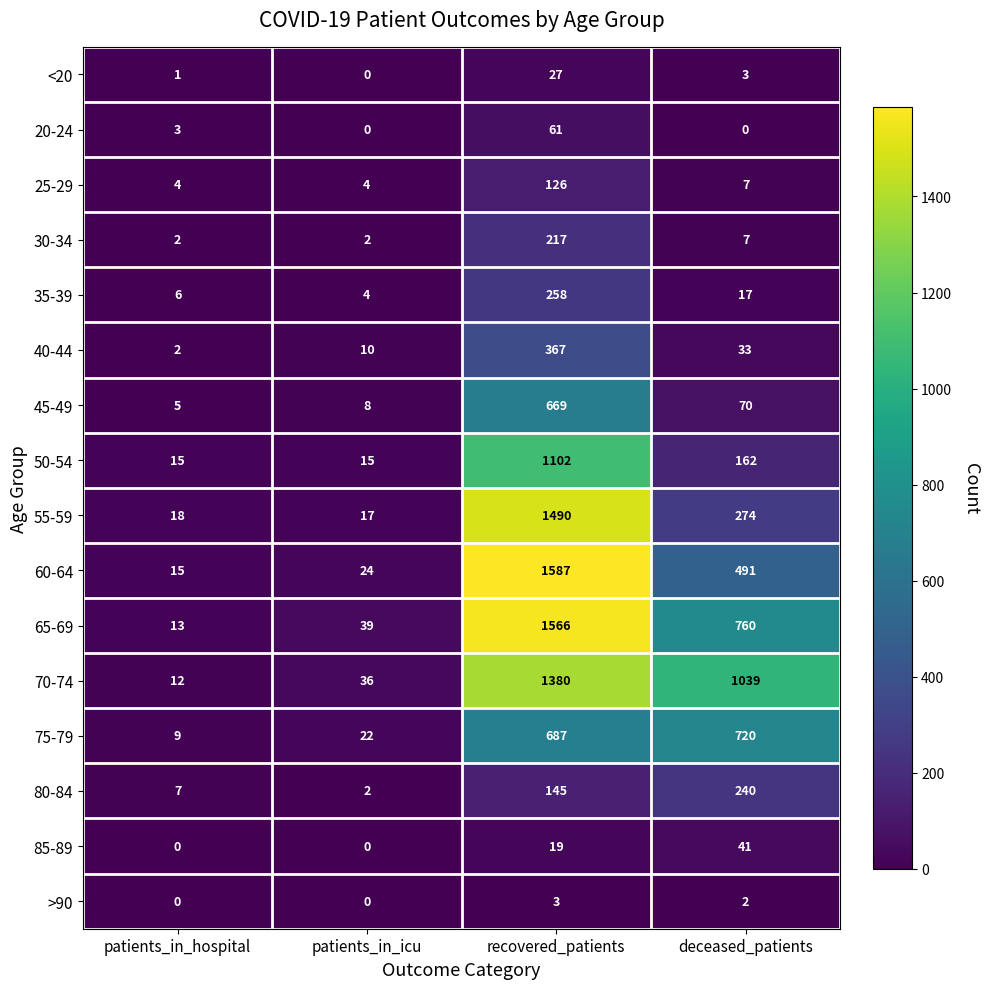

What is the sum of all 60-64 values?

2117